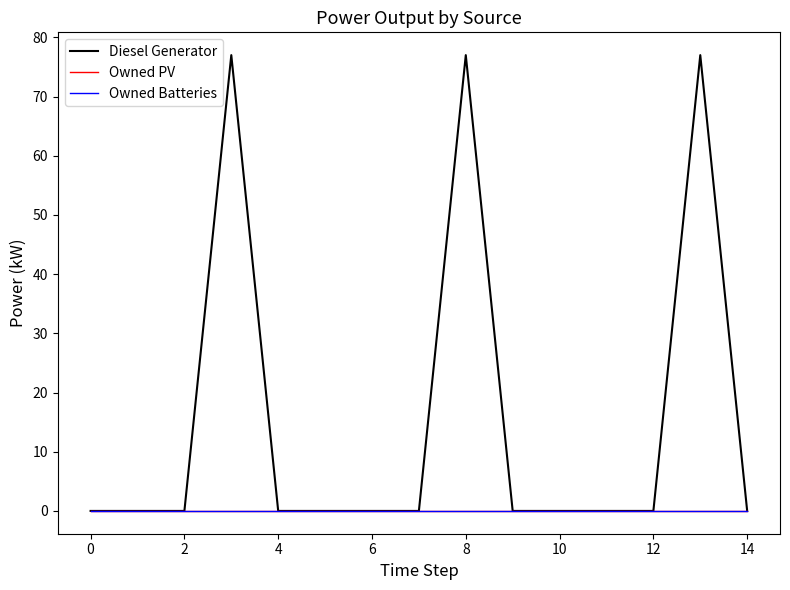

Rank the series by their maximum value, from lowest to highest.

Owned PV, Owned Batteries, Diesel Generator